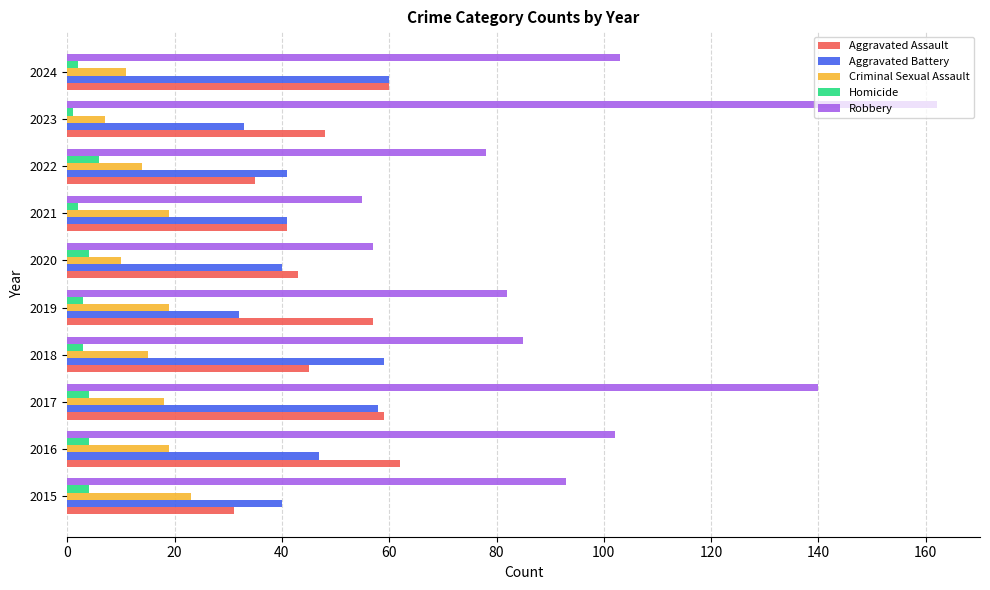

How many Homicide values are between 2 and 4?

8